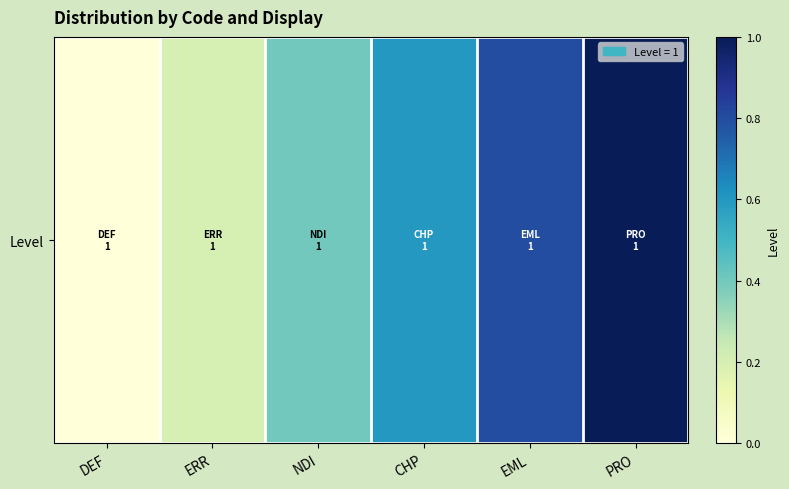

What value does the data have at ERR?

0.2